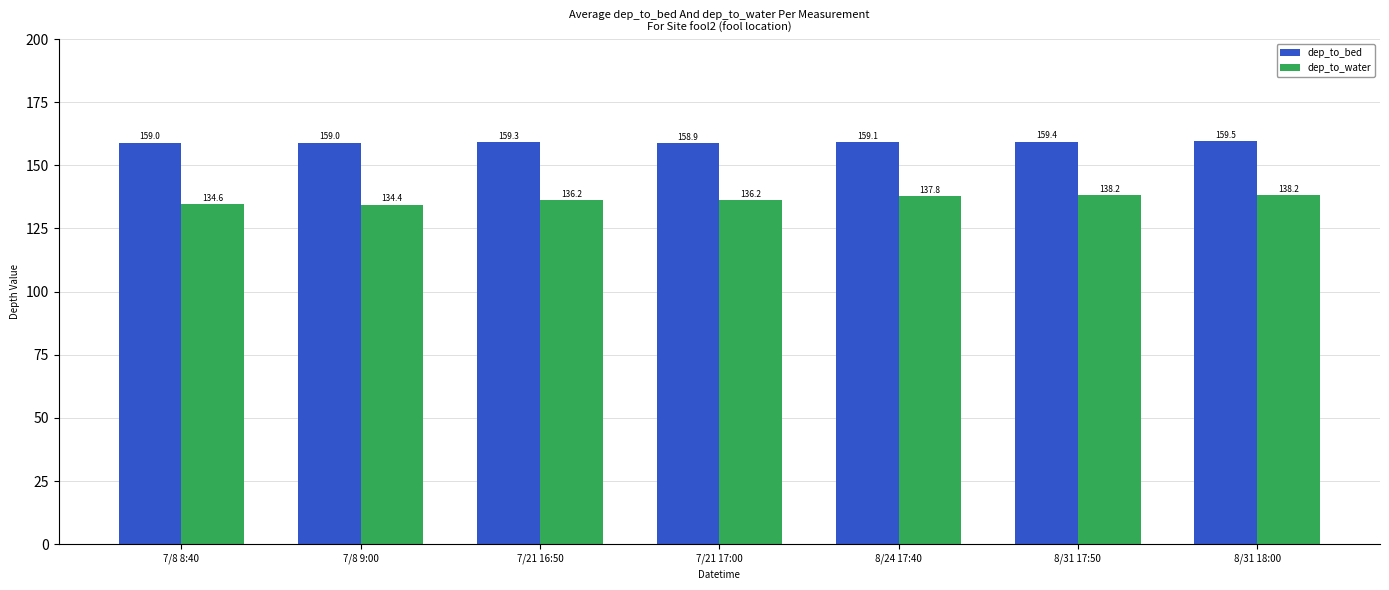

What is the difference between the dep_to_water values at 7/8 8:40 and 7/21 16:50?

1.6